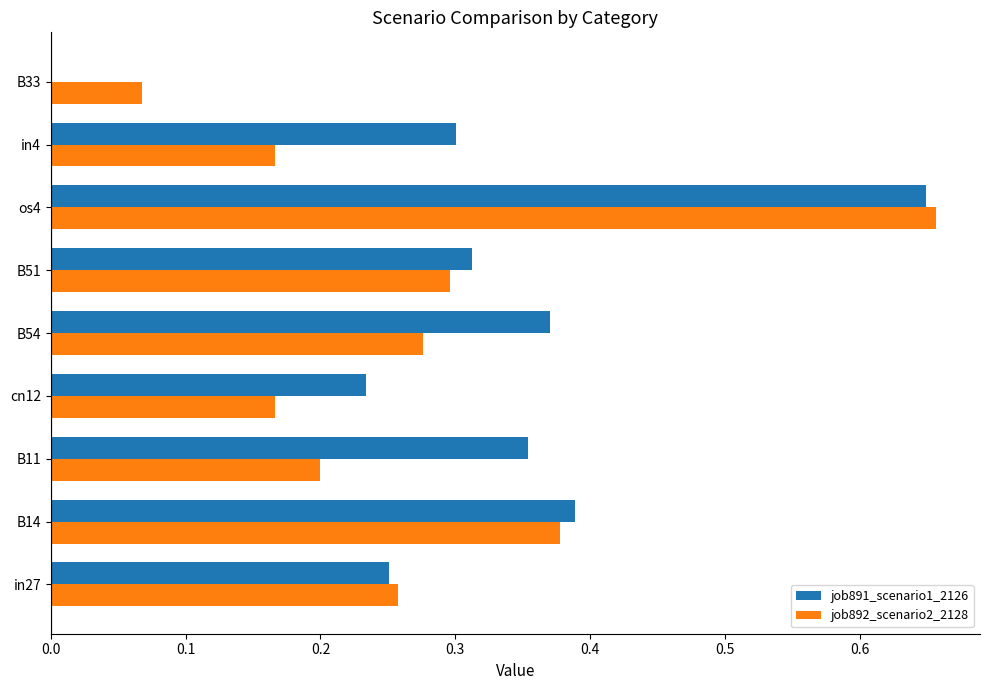

Which series changed the most between cn12 and os4?

job892_scenario2_2128